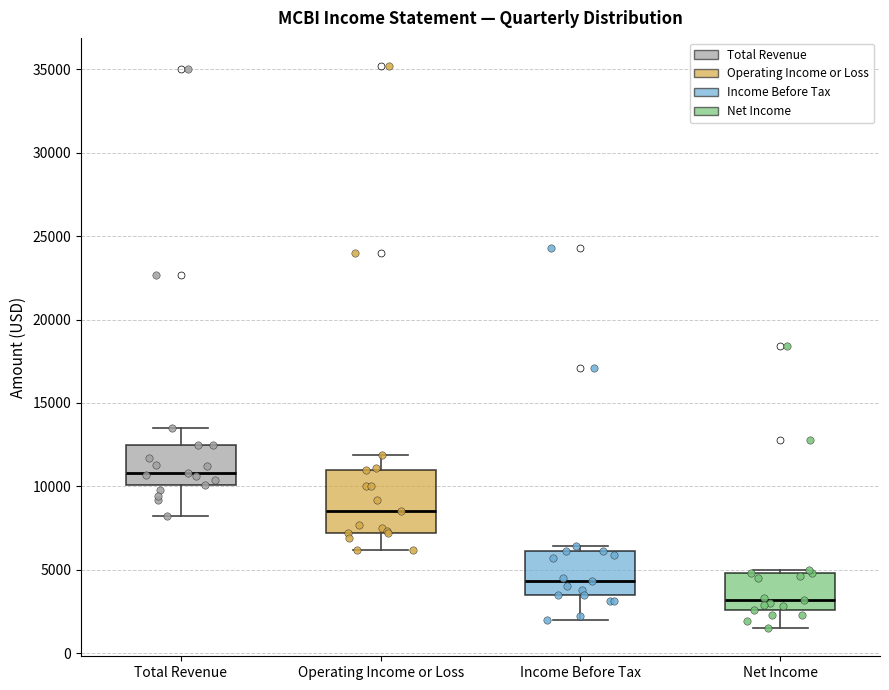

Comparing the boxes themselves (not the whiskers), which one is the tallest?

Operating Income or Loss